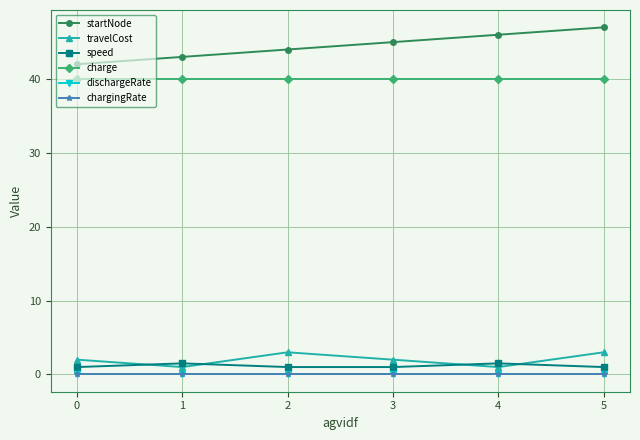

At which category is the sum across all series the highest?

5